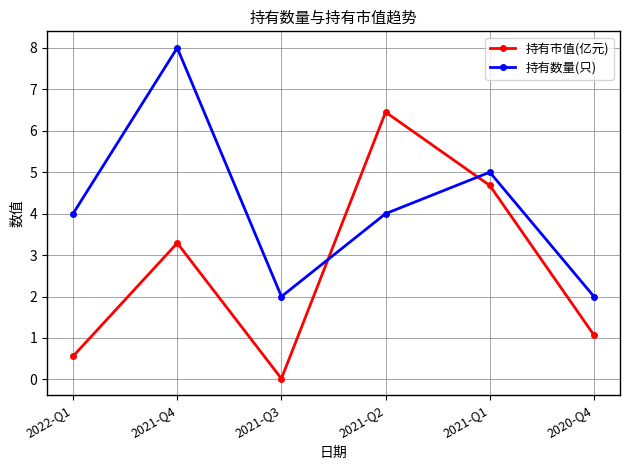

What is the maximum value shown in the chart?

8.0